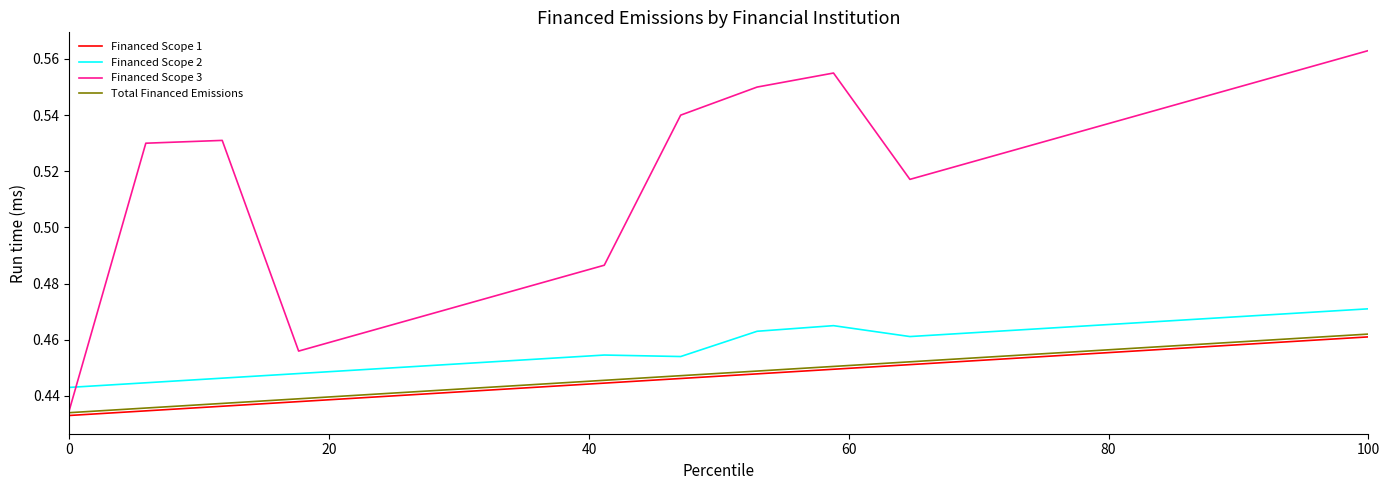

True or false: Financed Scope 2 and Financed Scope 1 cross at least once.

False